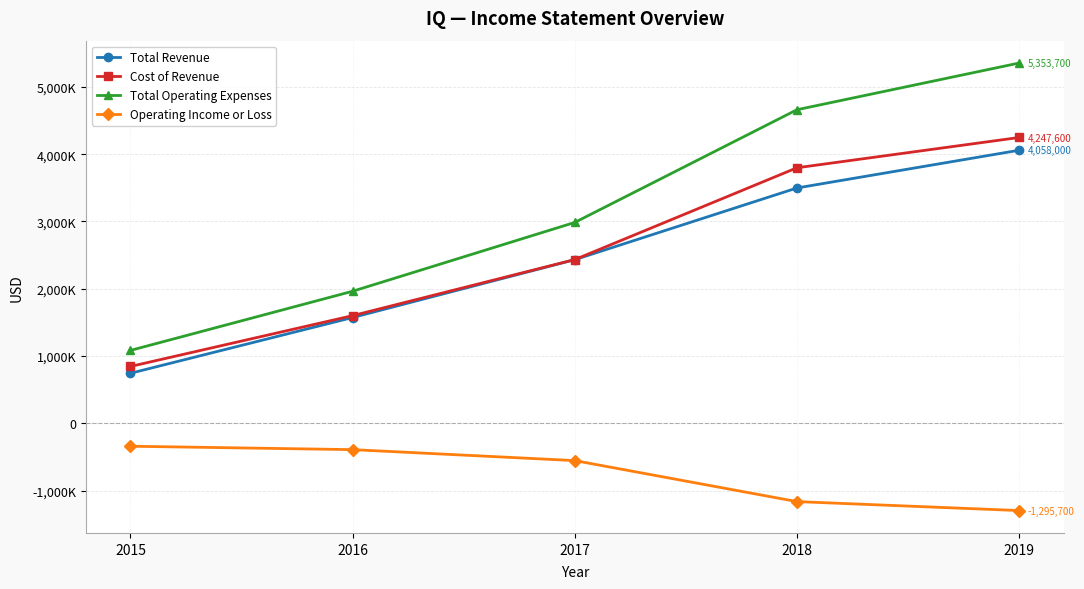

Reading left to right, list all the values displayed in this chart.

Total Revenue: 744400	1572800	2432300	3497500	4058000
Cost of Revenue: 845600	1600700	2433400	3797500	4247600
Total Operating Expenses: 1084200	1963200	2985500	4660000	5353700
Operating Income or Loss: -339800	-390400	-553300	-1162500	-1295700